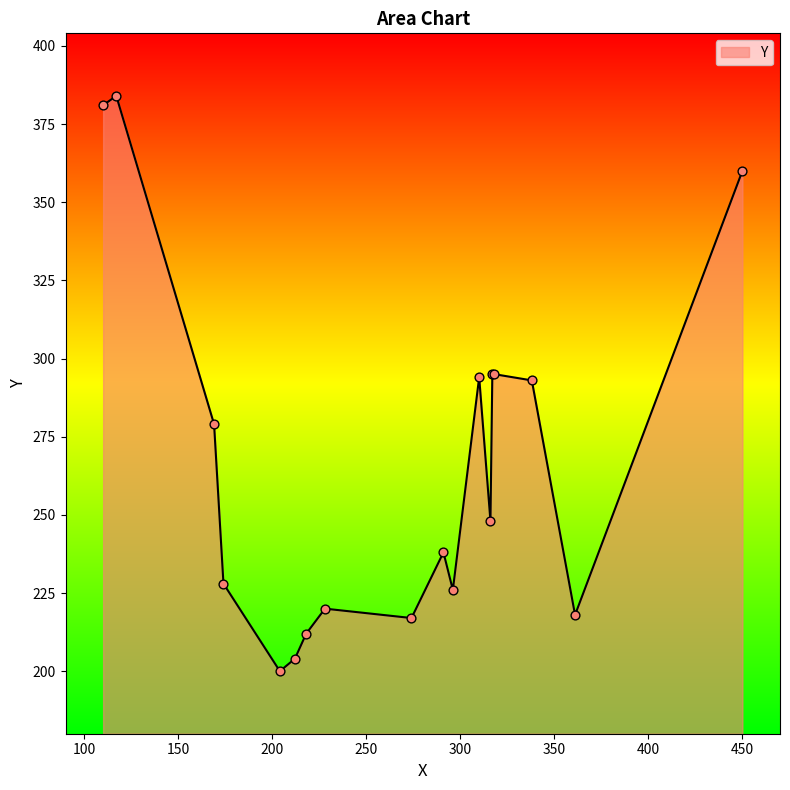

What is the smallest value displayed?

200